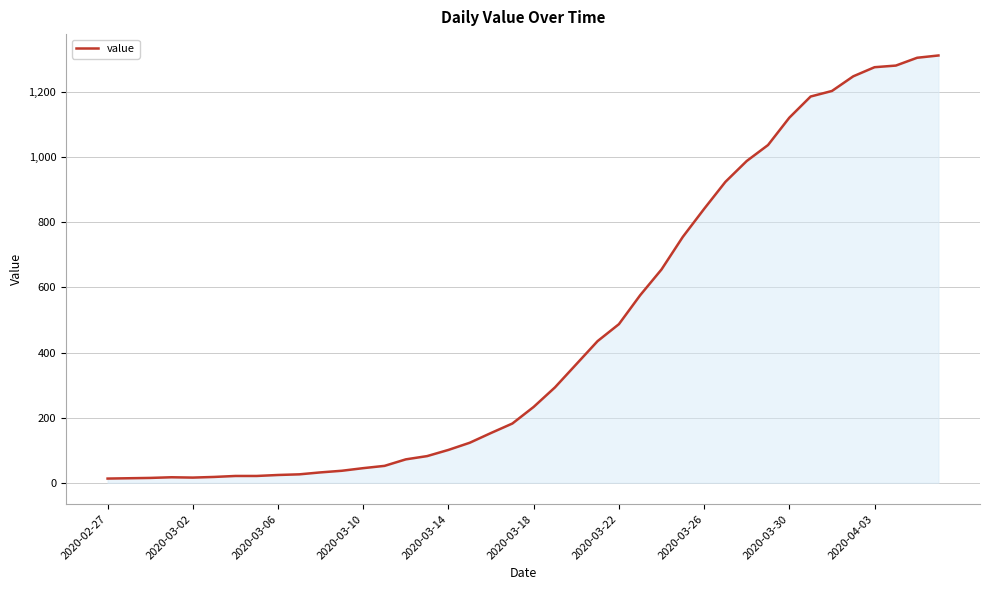

What is the maximum value shown in the chart?

1312